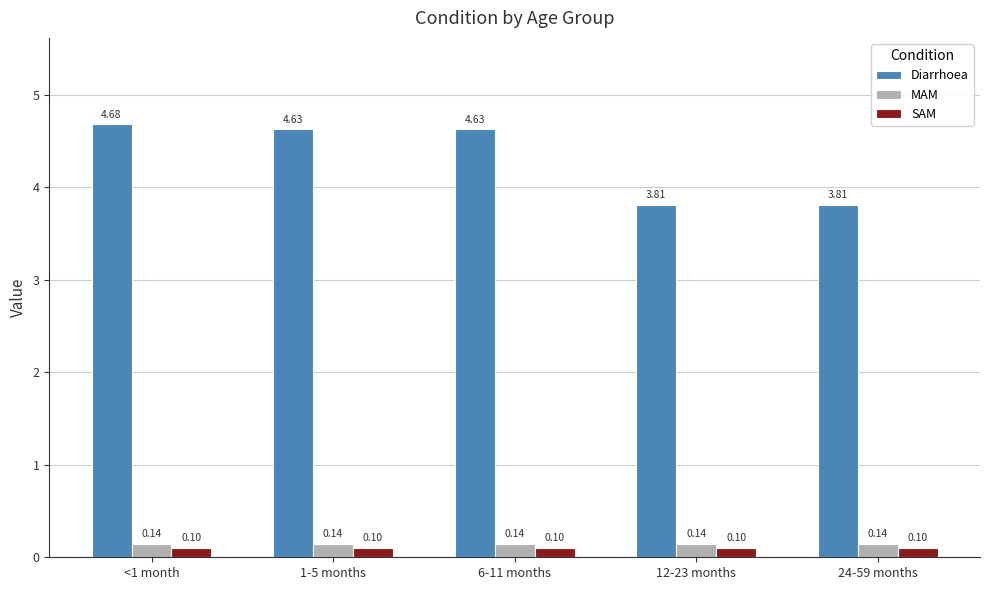

At which category is the sum across all series the highest?

<1 month